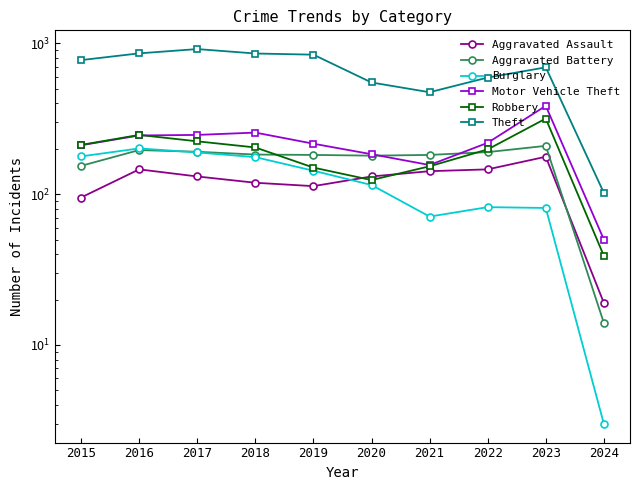

How many distinct data groups are displayed?

6